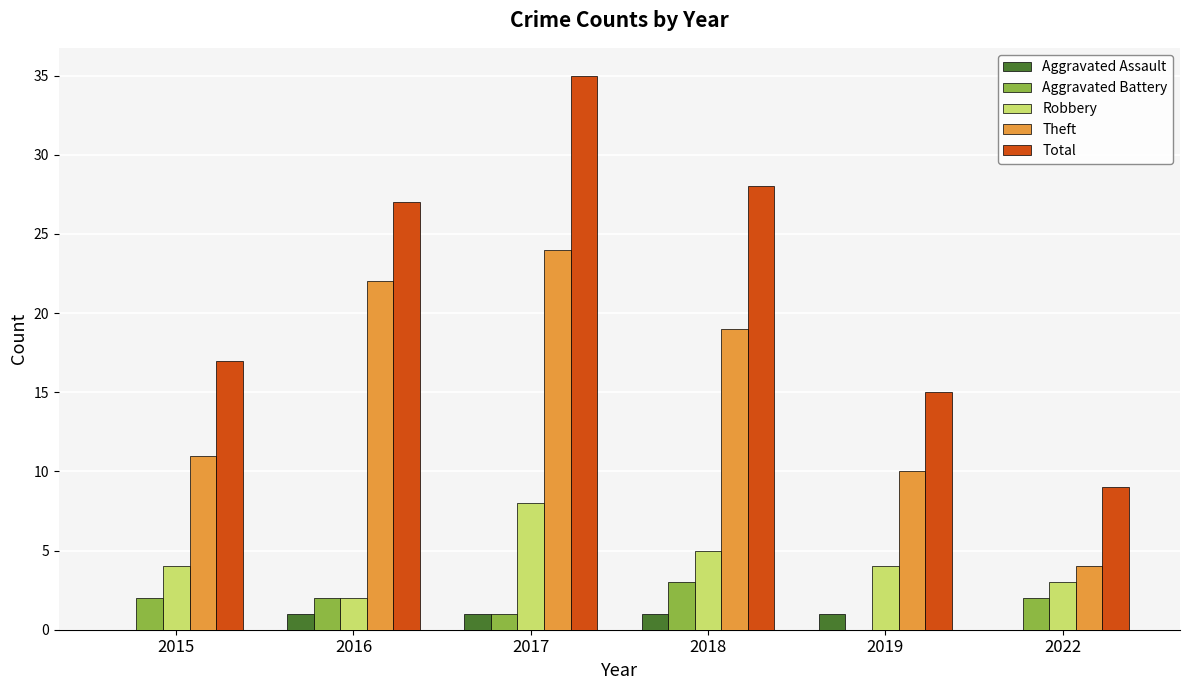

What value does the Robbery series have at 2018?

5